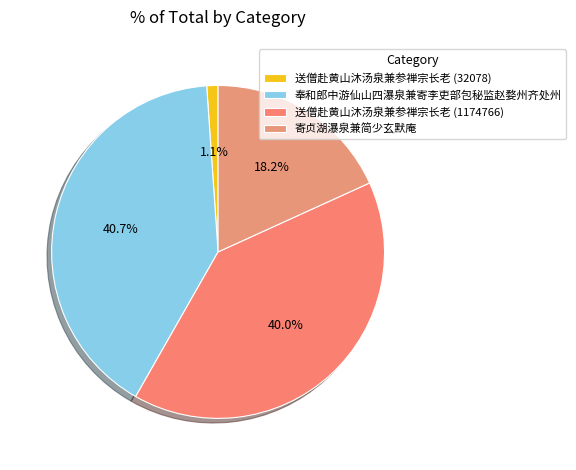

What is the change in value from 送僧赴黄山沐汤泉兼参禅宗长老 (32078) to 送僧赴黄山沐汤泉兼参禅宗长老 (1174766)?

+1142688